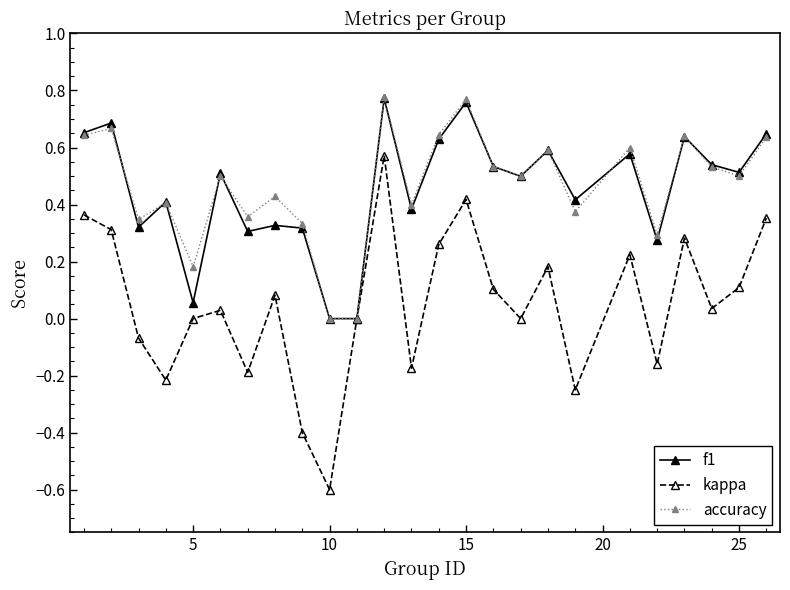

Which series has the widest spread of values?

kappa